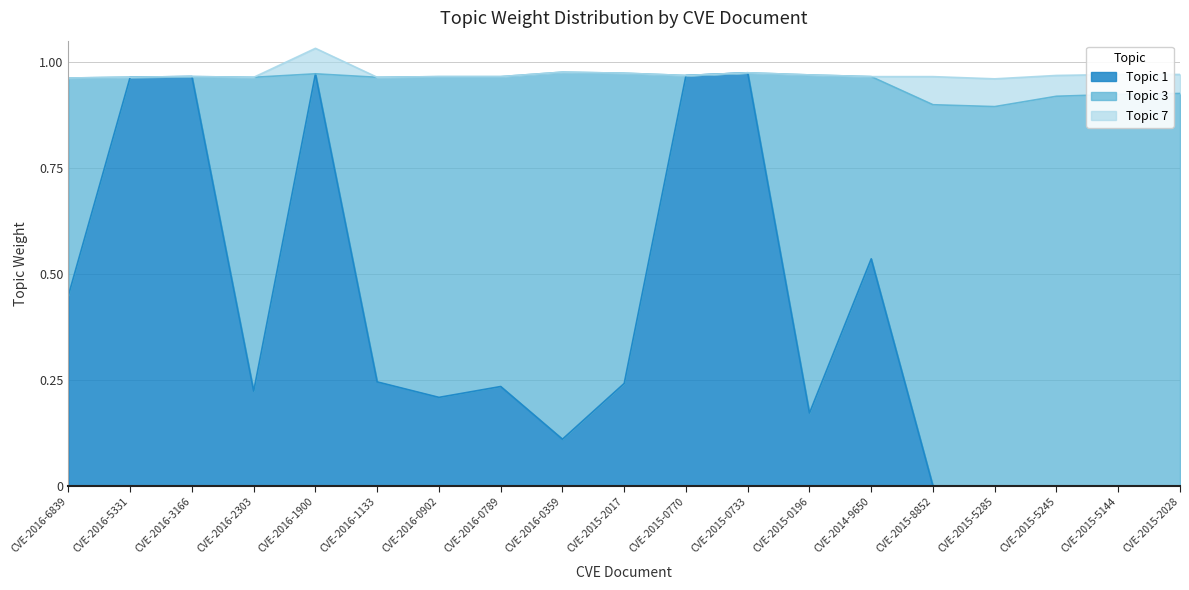

List the labels in order of Topic 1 value, smallest first.

CVE-2015-8852, CVE-2015-5285, CVE-2015-5245, CVE-2015-5144, CVE-2015-2028, CVE-2016-0359, CVE-2015-0196, CVE-2016-0902, CVE-2016-2303, CVE-2016-0789, CVE-2015-2017, CVE-2016-1133, CVE-2016-6839, CVE-2014-9650, CVE-2016-5331, CVE-2016-3166, CVE-2015-0770, CVE-2016-1900, CVE-2015-0733